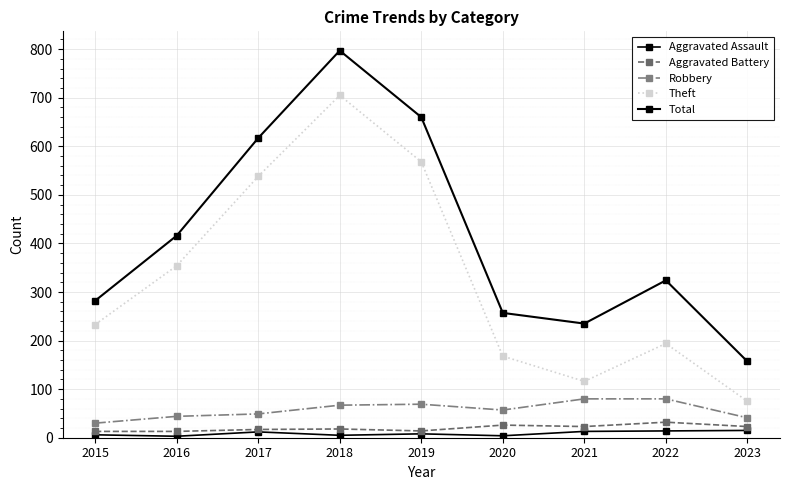

Does the chart have visible grid lines?

Yes